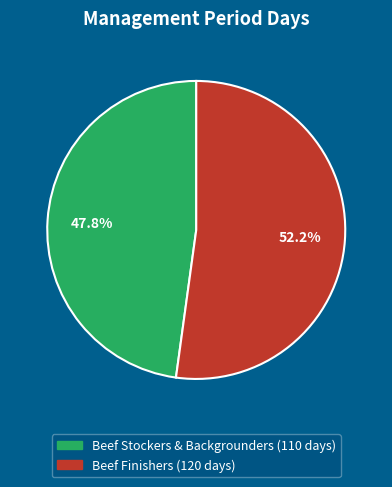

Between Beef Finishers and Beef Stockers & Backgrounders, which is larger?

Beef Finishers